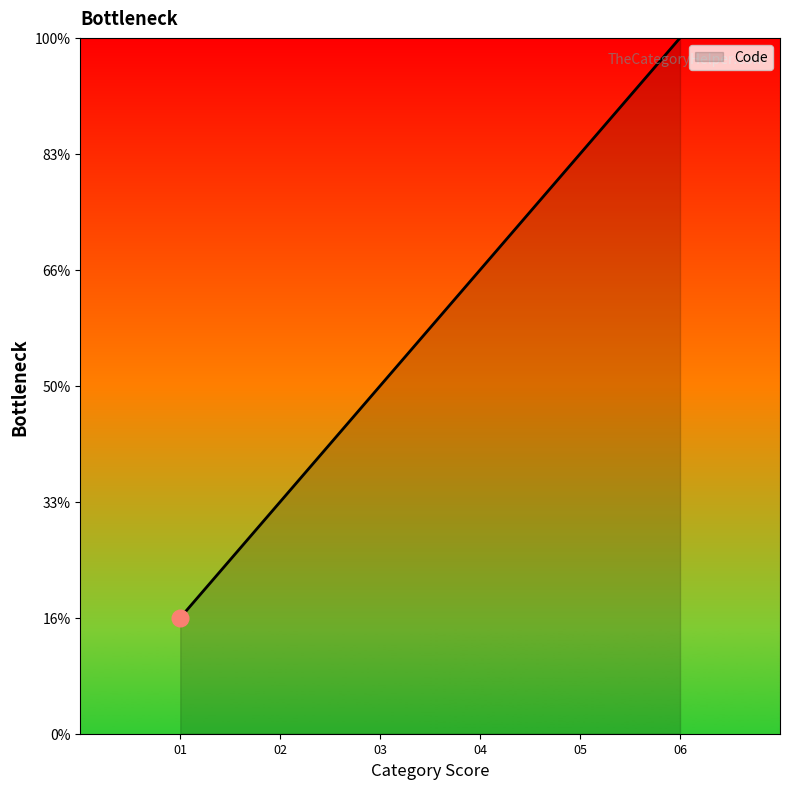

Does the chart display data point markers on the line(s)?

No